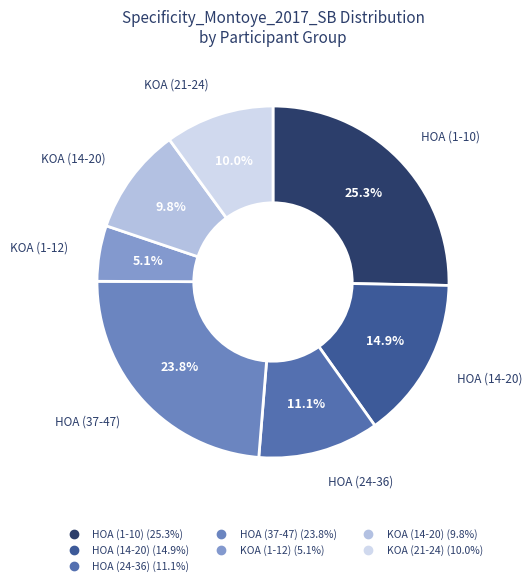

How many slices are in this pie chart?

7